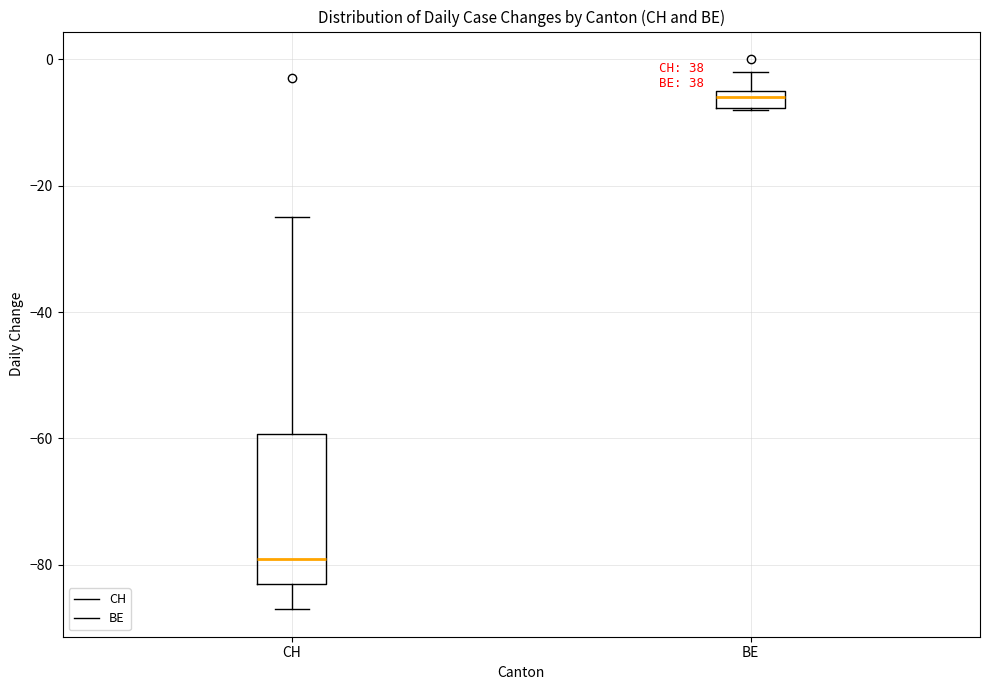

Comparing the boxes themselves (not the whiskers), which one is the tallest?

CH